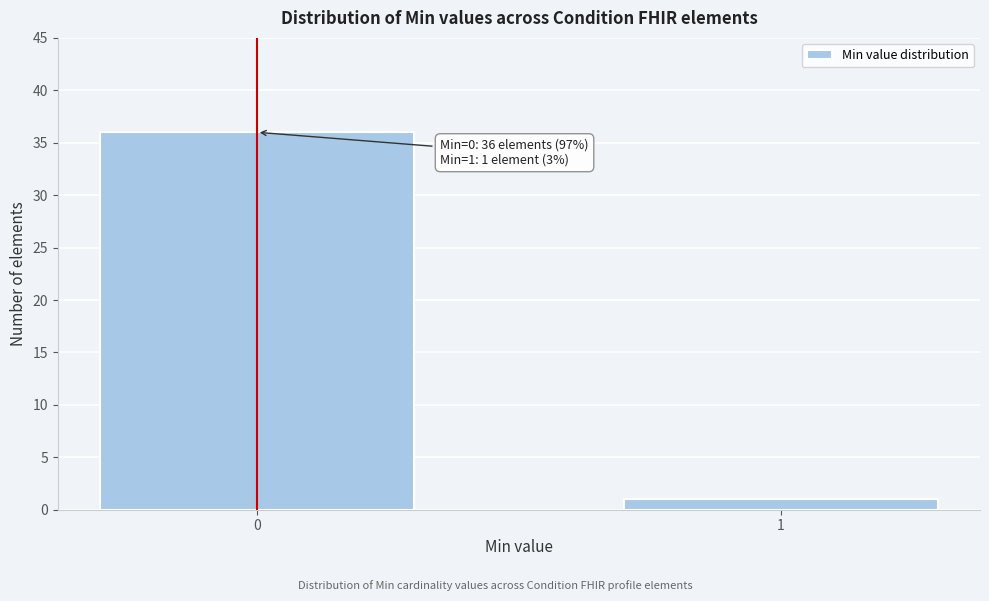

Reading left to right, extract all data points from this chart.

0=36	1=1